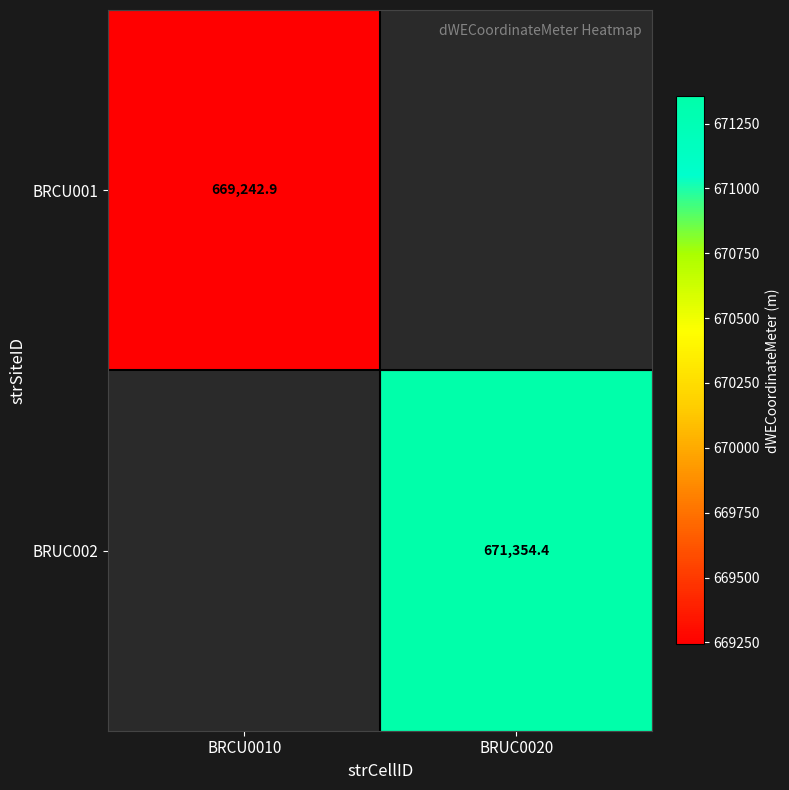

Is it true that BRUC002 equals 671354.4 at BRUC0020?

True